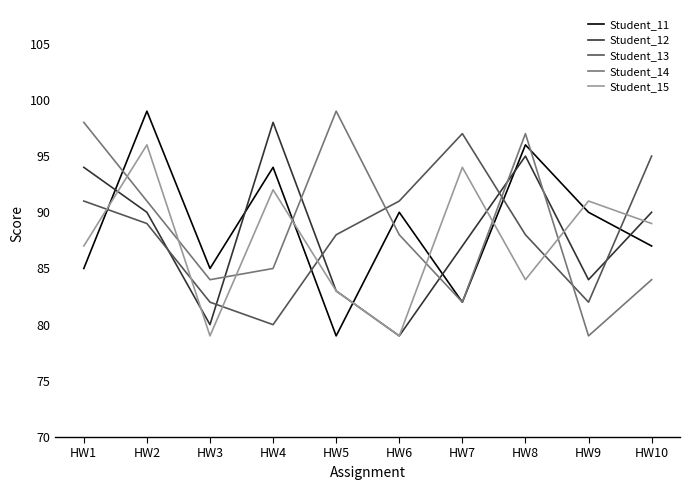

At which label does Student_14 first exceed 88?

HW1